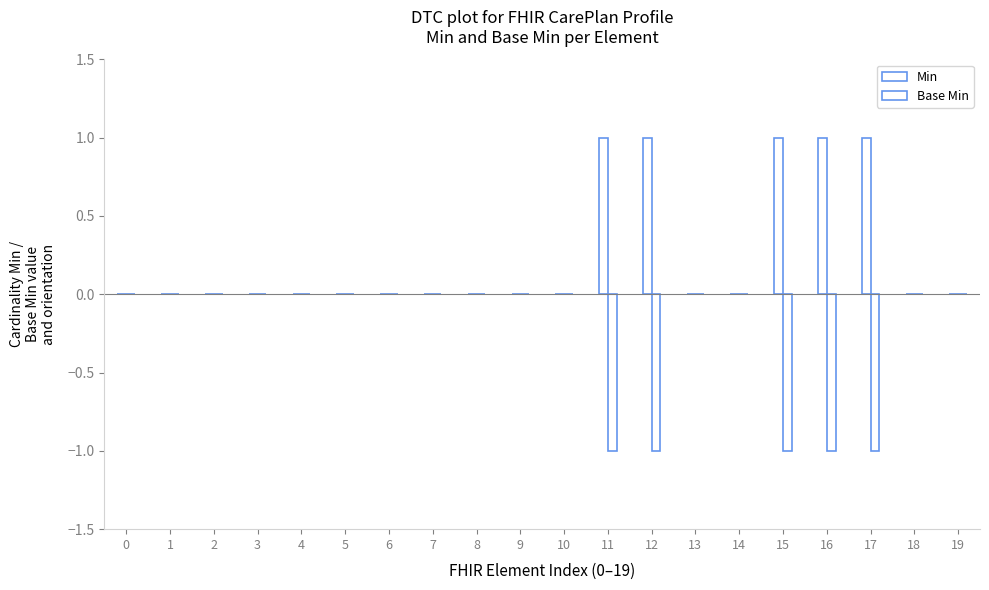

Between CarePlan.identifier and CarePlan.category, which series saw the biggest shift?

Min